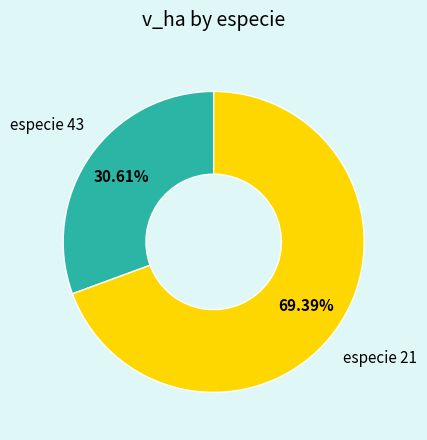

Is there any slice that represents more than half of the pie?

Yes